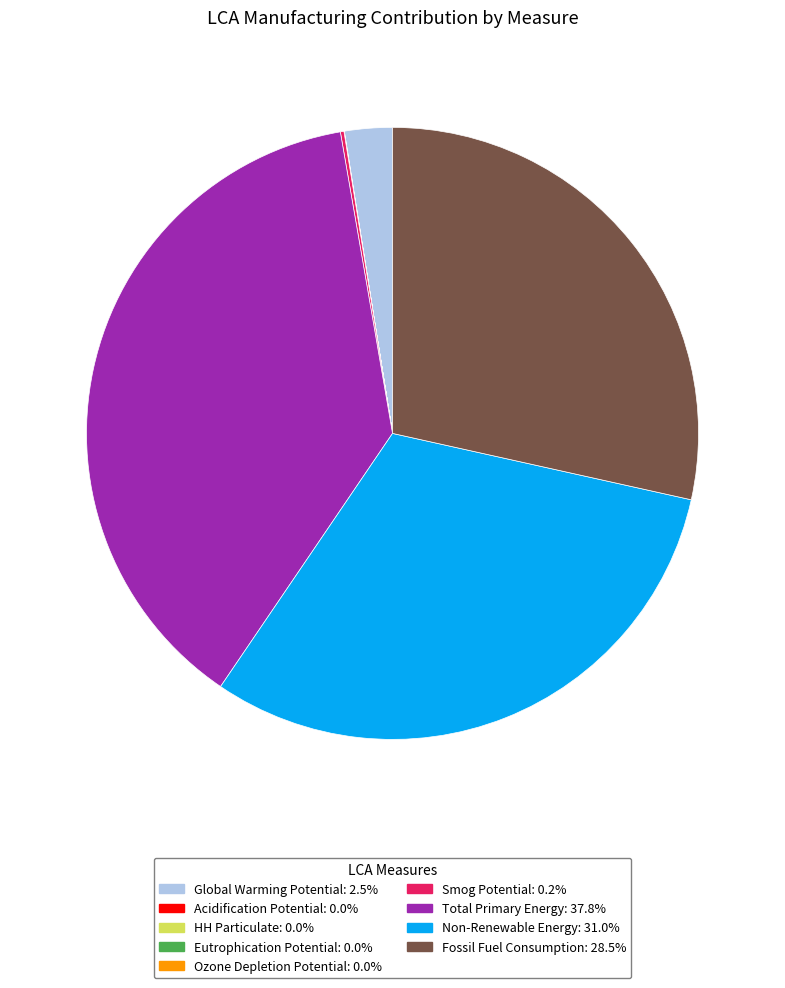

Is there a majority slice in this chart?

No